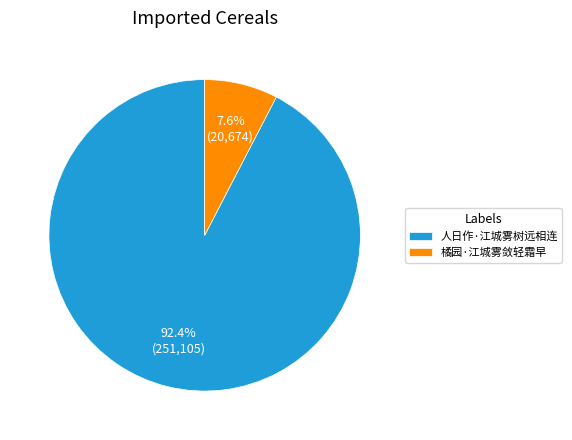

To the nearest percent, what portion does 人日作·江城雾树远相连 represent?

92%